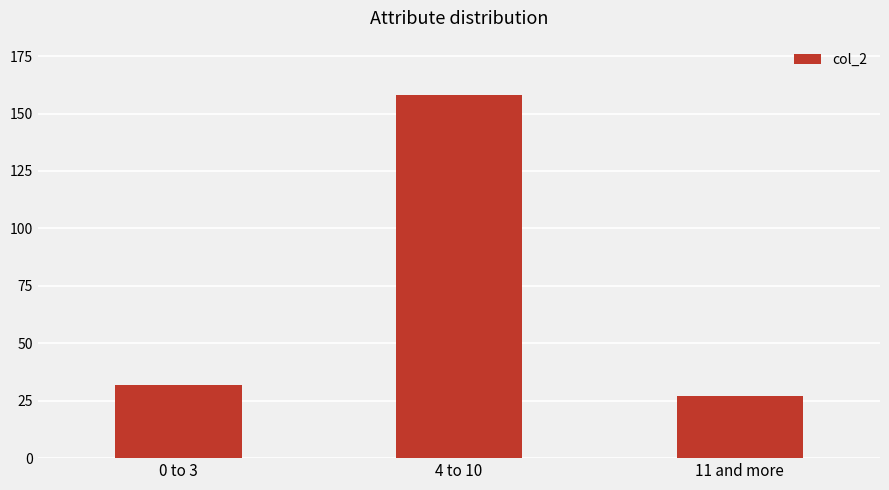

Rank the categories by value from lowest to highest.

11 and more, 0 to 3, 4 to 10